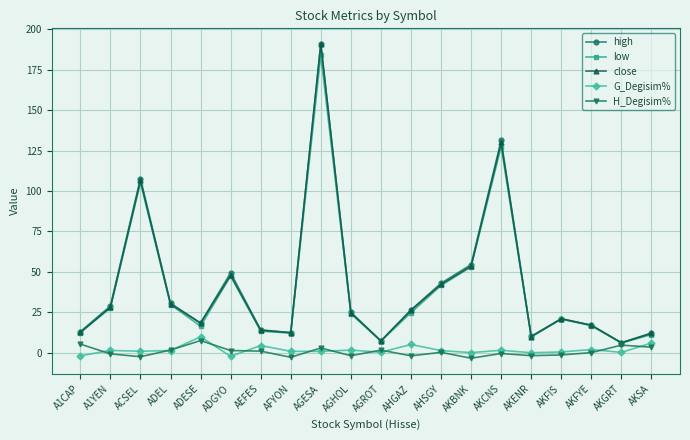

Which series changed the most between AGHOL and AKFIS?

high